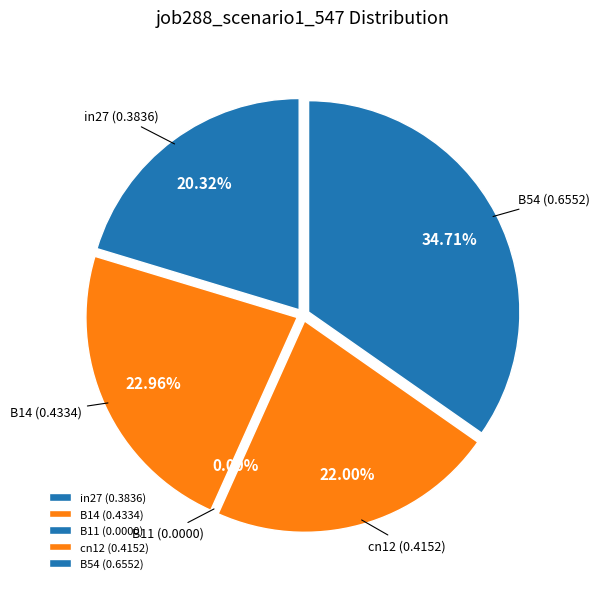

Does B11 account for over 50% of the chart?

No